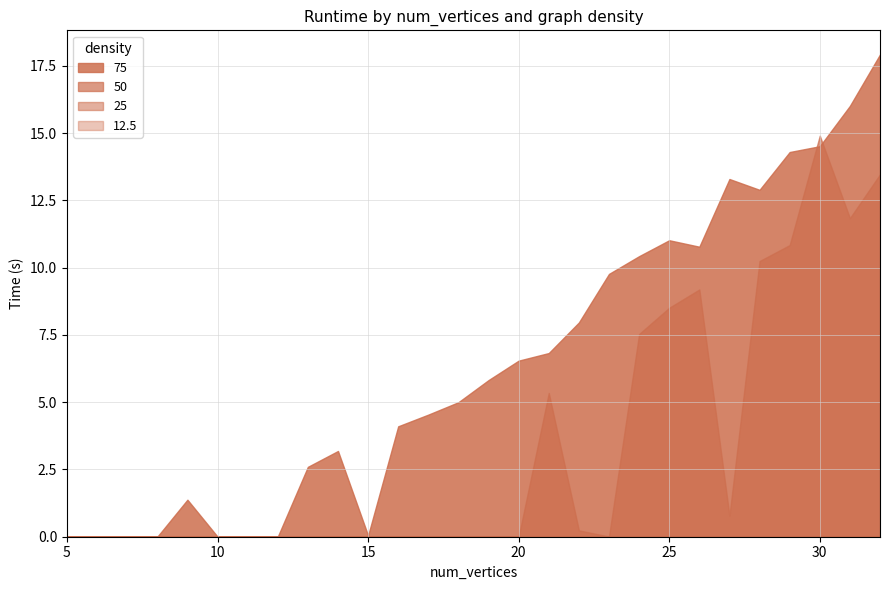

Is it true that 25 equals 0.0 at 31?

False